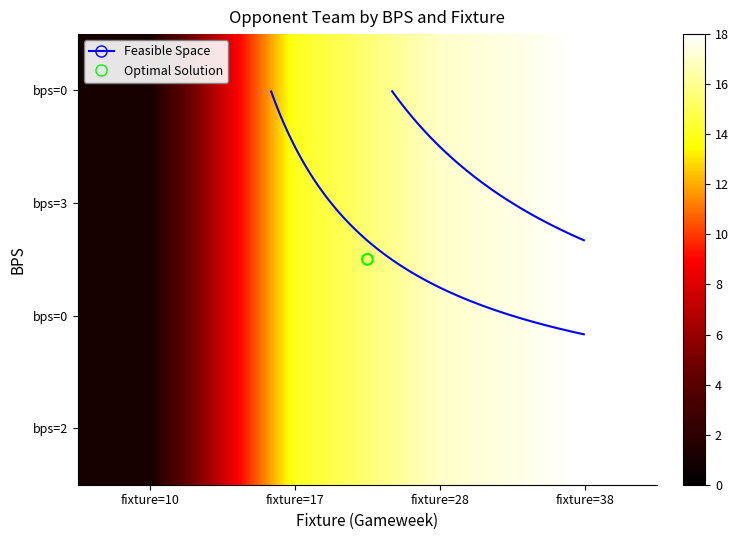

How many categories are shown in the chart?

4